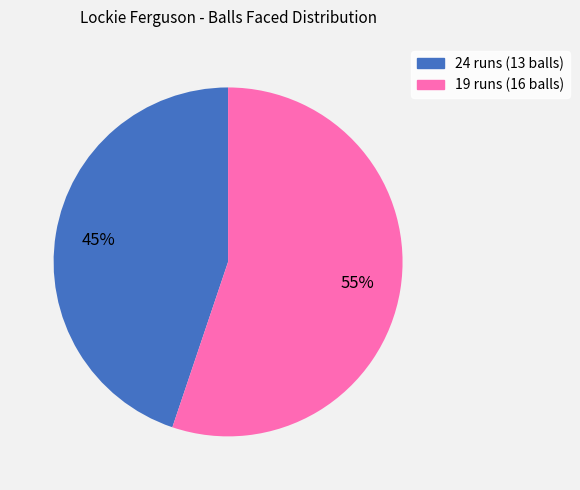

Which slice is the largest?

19 runs